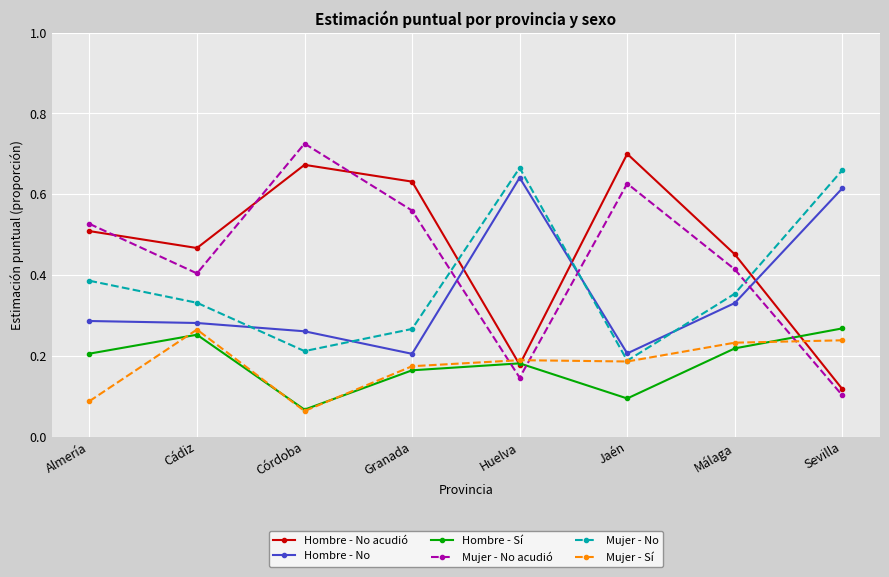

True or false: Mujer - No has a value of 0.2 at Córdoba.

True